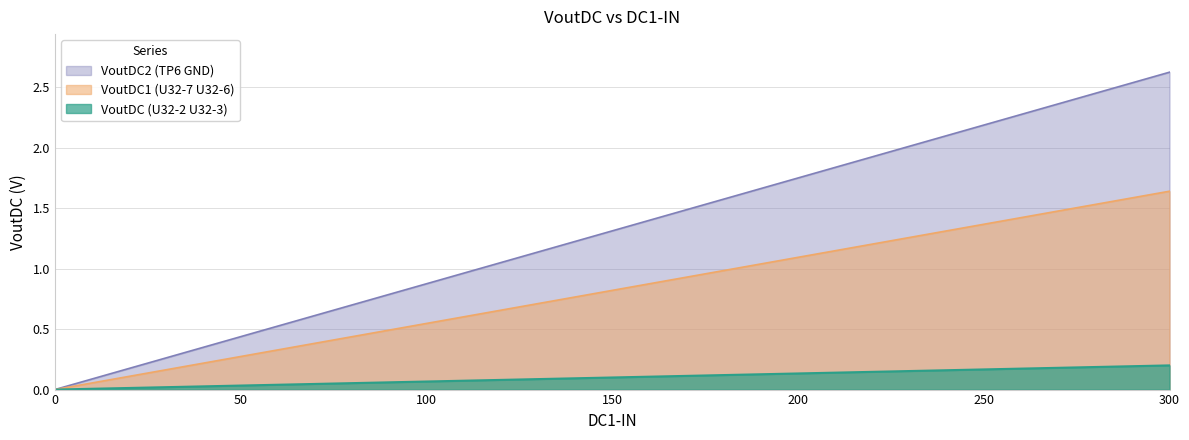

True or false: VoutDC (U32-2 U32-3) and VoutDC1 (U32-7 U32-6) intersect in this chart.

False